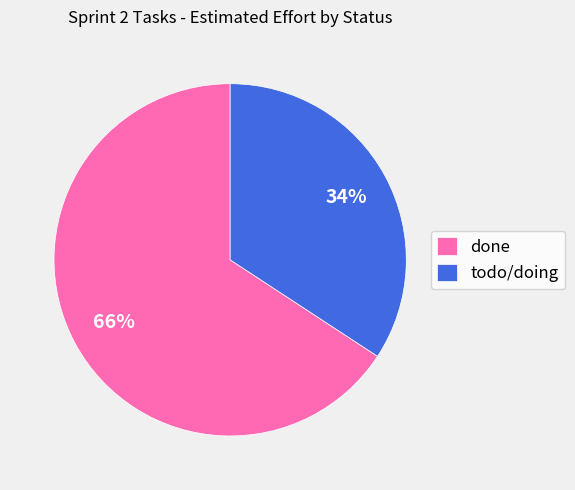

To the nearest percent, what is the difference between the largest and smallest slice percentages?

32%